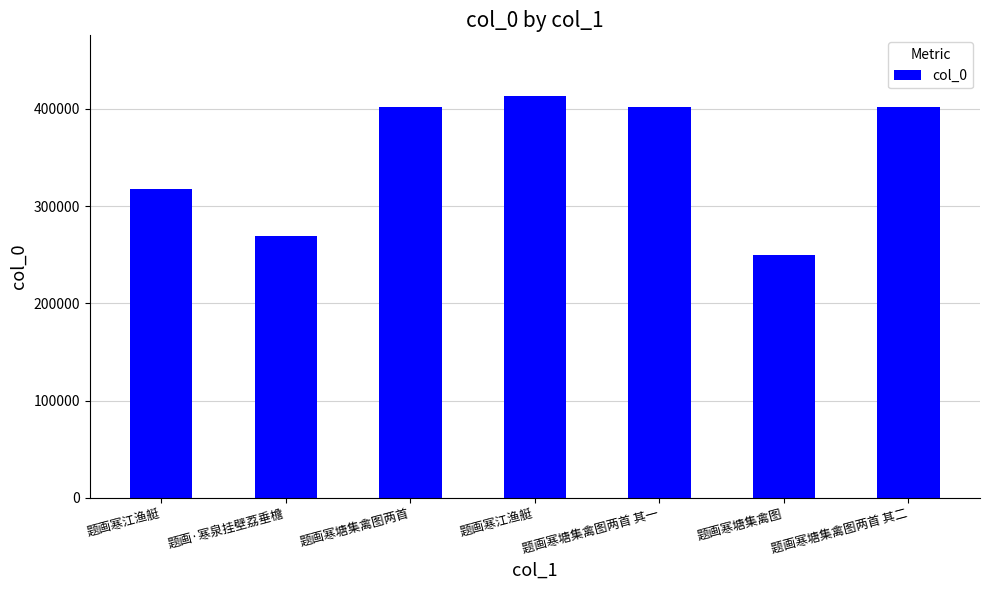

What is the value of the 7th bar from the left?

401547